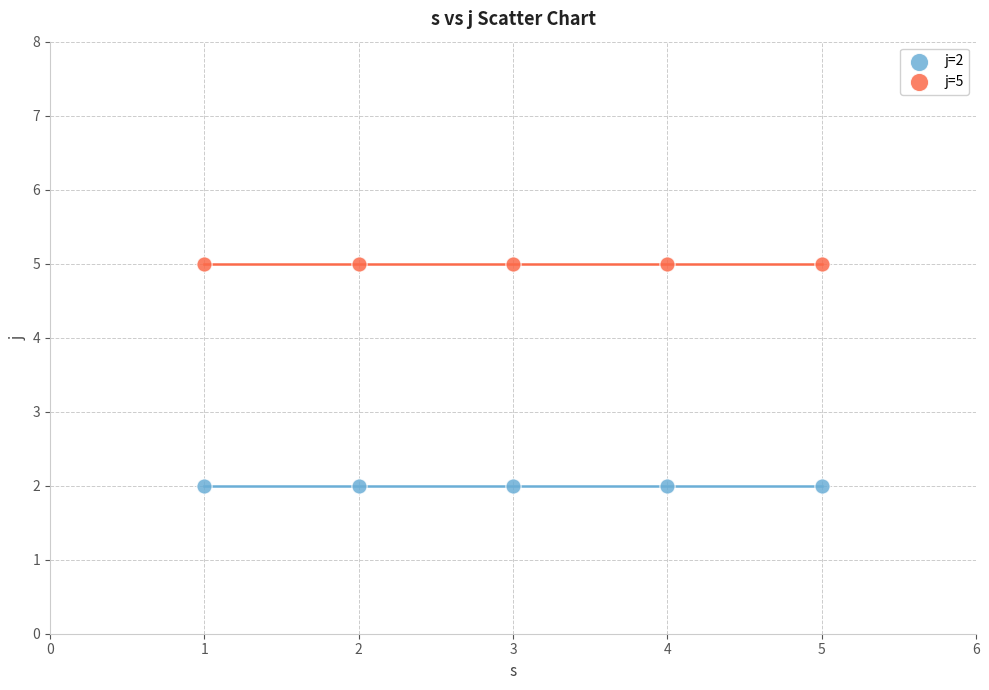

Which series contains the lowest Y value?

j=2